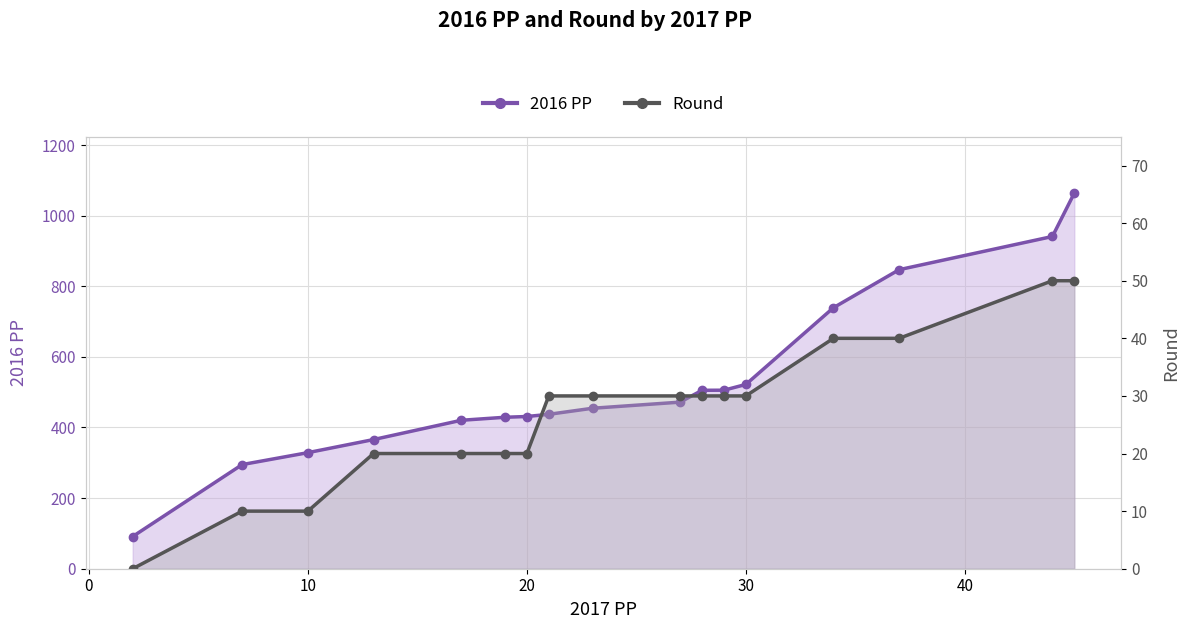

How many data points in Round are above 30?

4